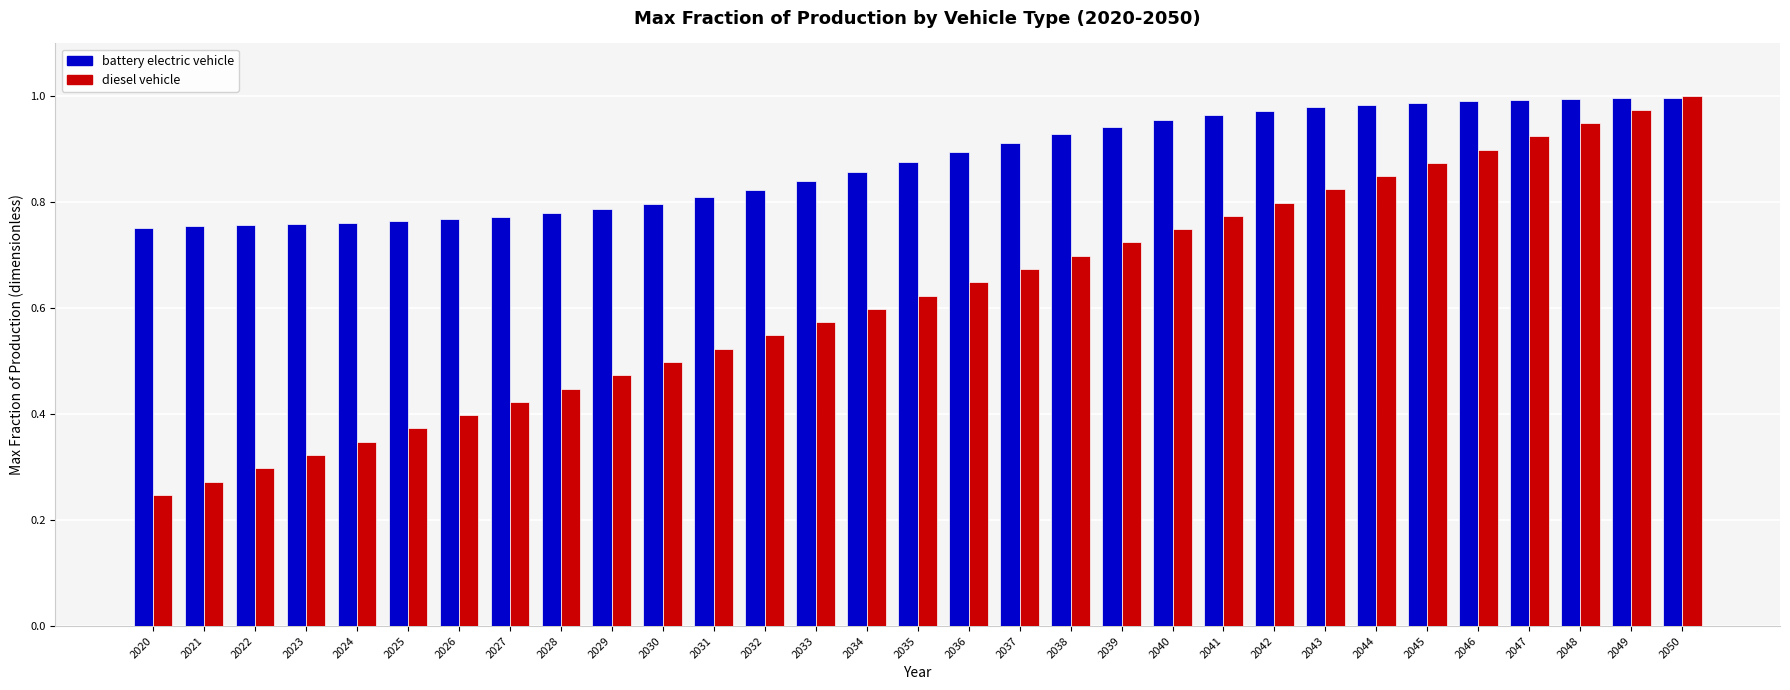

What is the sum of all diesel vehicle values?

19.3